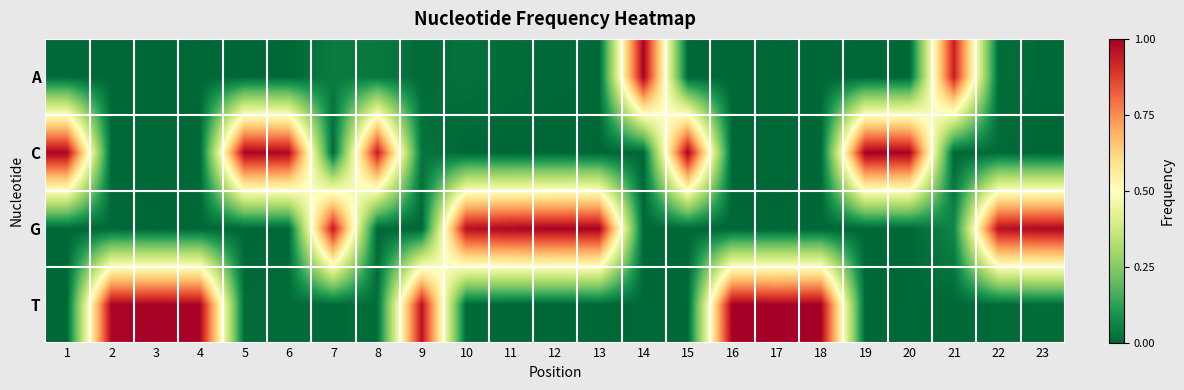

Which series has the largest total across all categories?

T